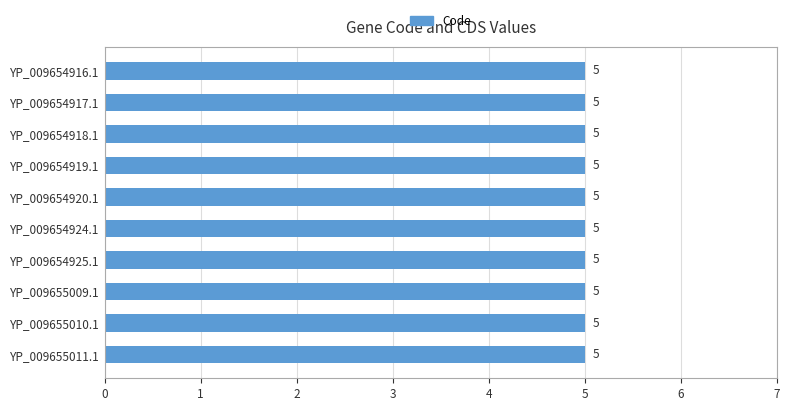

The value of Code at YP_009654924.1 is 8. True or false?

False